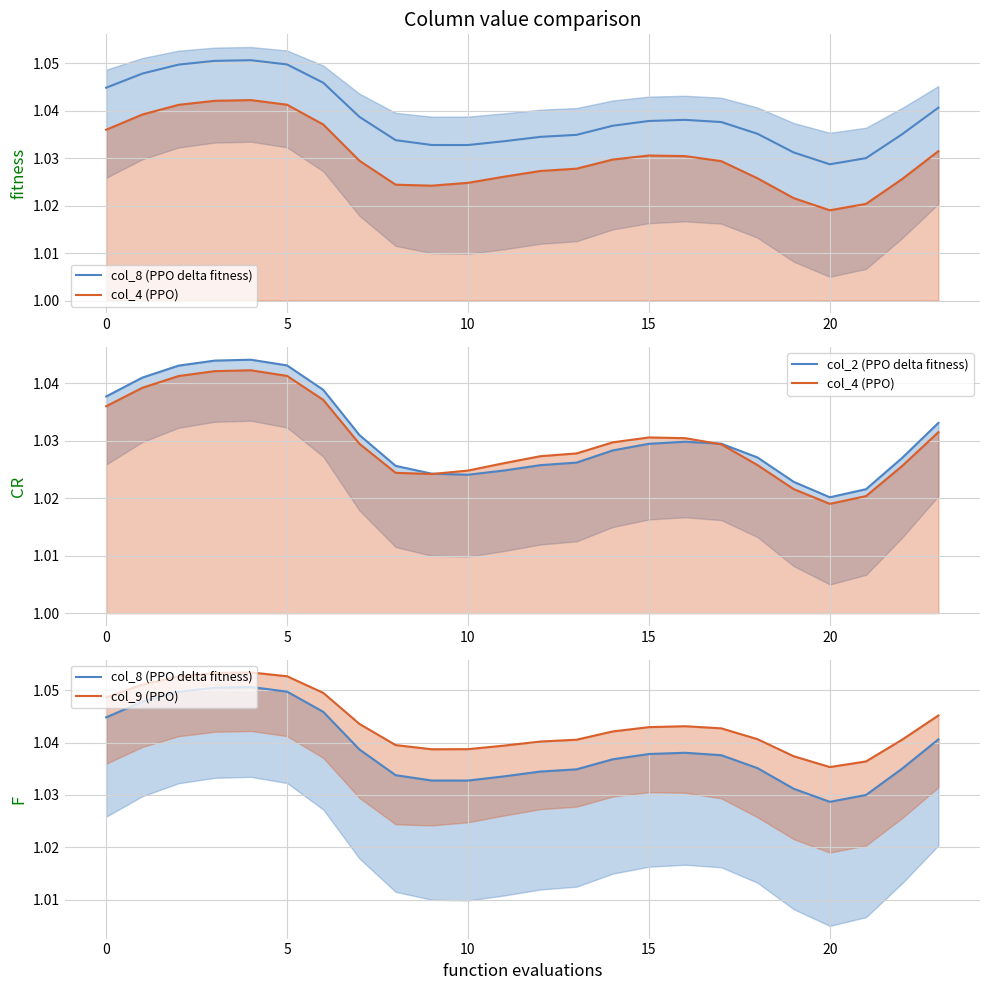

Is it true that col_9 (PPO) equals 1.0 at 19?

True